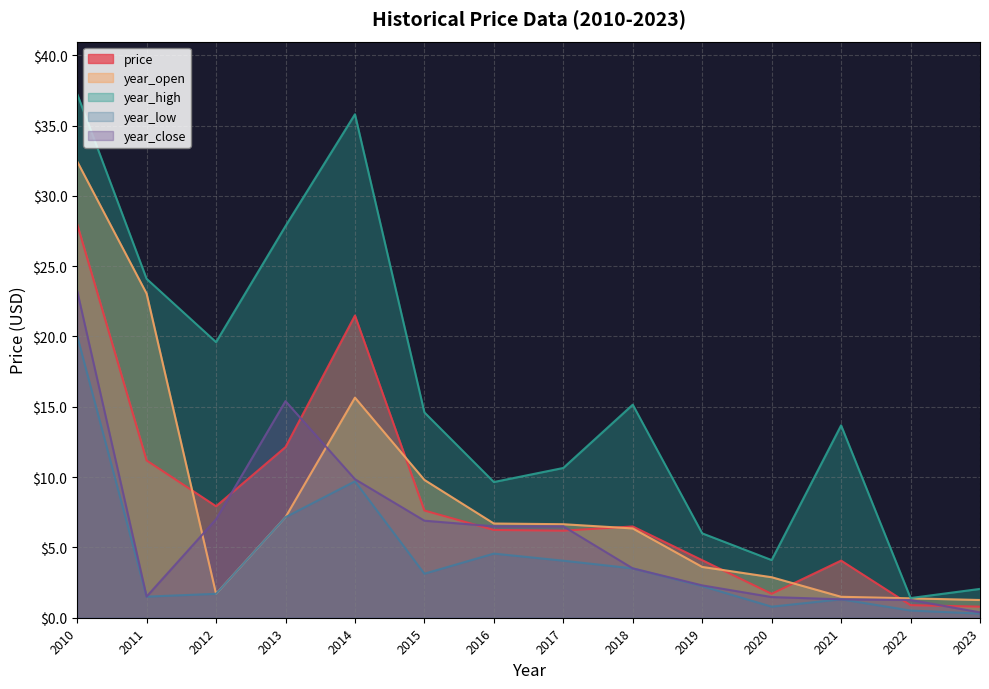

What is the lowest value of the year_high series?

1.4